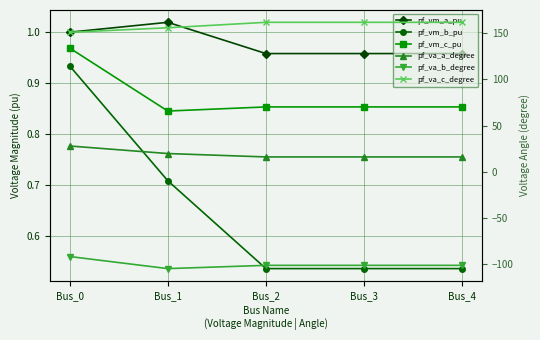

What are all the series names shown in the legend?

pf_vm_a_pu, pf_vm_b_pu, pf_vm_c_pu, pf_va_a_degree, pf_va_b_degree, pf_va_c_degree